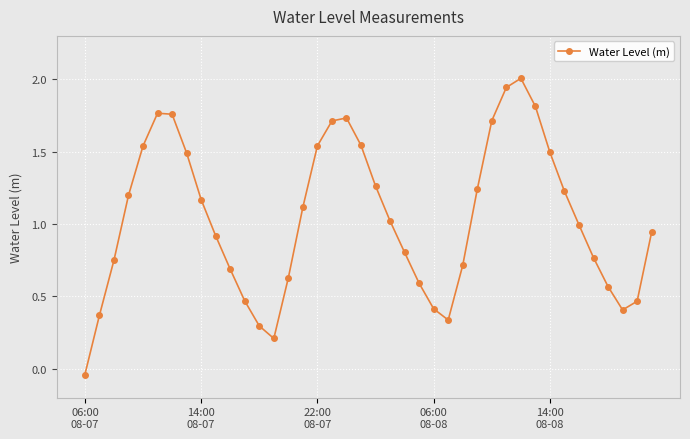

What is the average value?

1.0